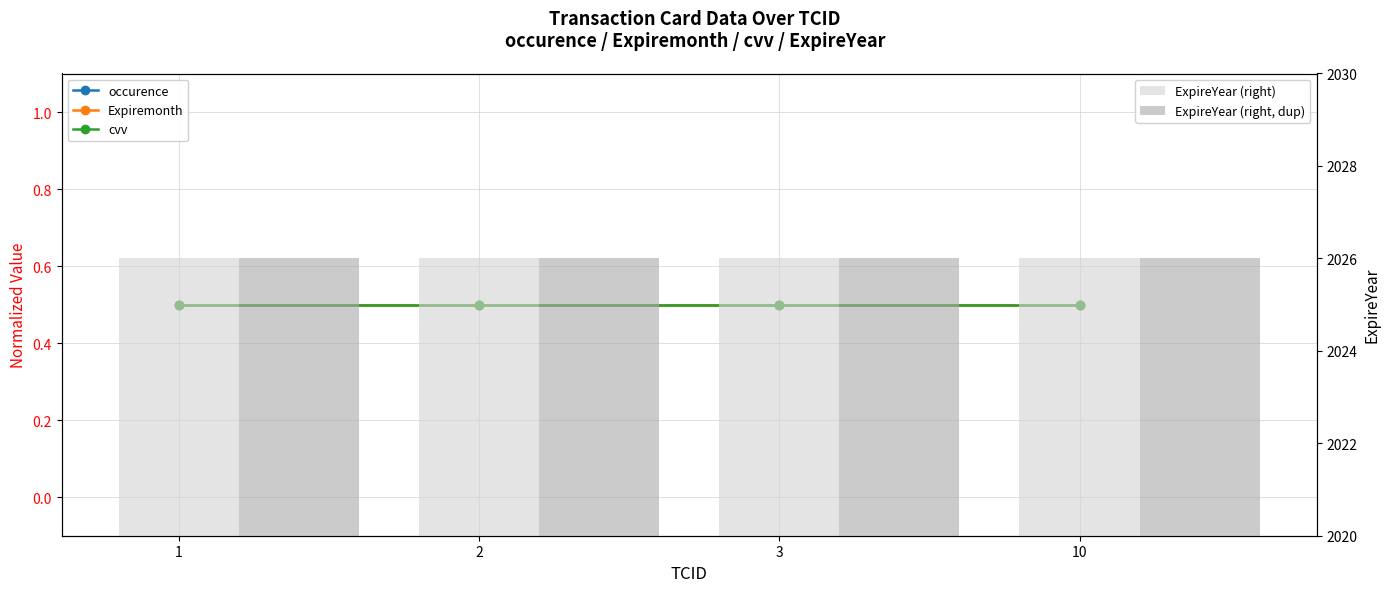

Reading left to right, what are all the values shown in this chart?

occurence: 1=0.5	2=0.5	3=0.5	10=0.5
Expiremonth: 1=0.5	2=0.5	3=0.5	10=0.5
cvv: 1=0.5	2=0.5	3=0.5	10=0.5
ExpireYear (right): 1=2026.0	2=2026.0	3=2026.0	10=2026.0
ExpireYear (right, dup): 1=2026.0	2=2026.0	3=2026.0	10=2026.0